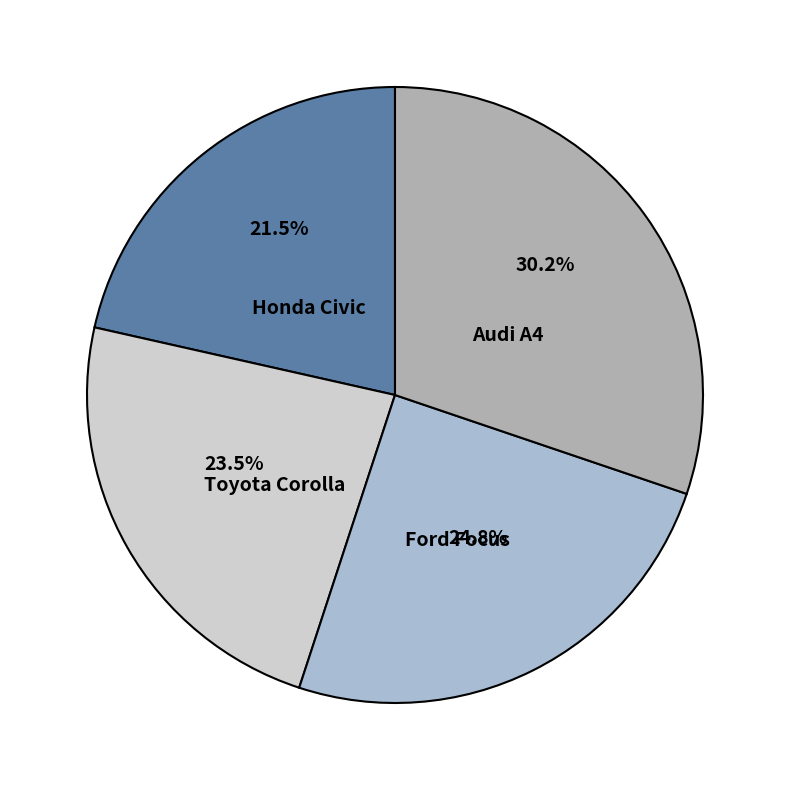

Rank the categories by value from highest to lowest.

Audi A4, Ford Focus, Toyota Corolla, Honda Civic